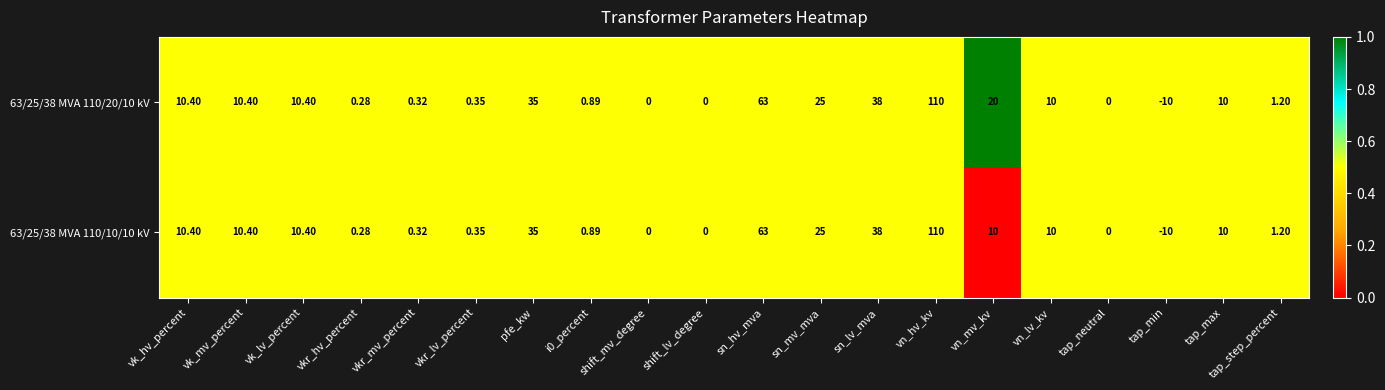

How many data points does each series have?

20